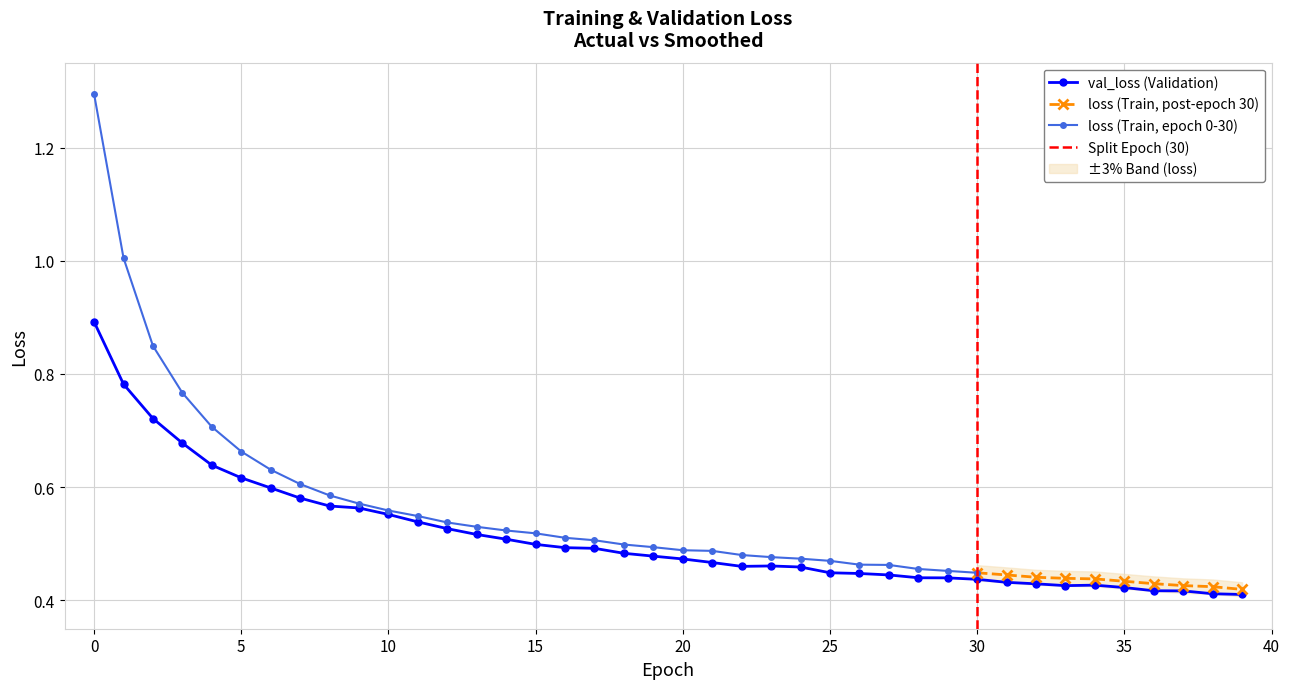

What is the maximum value shown in the chart?

0.9